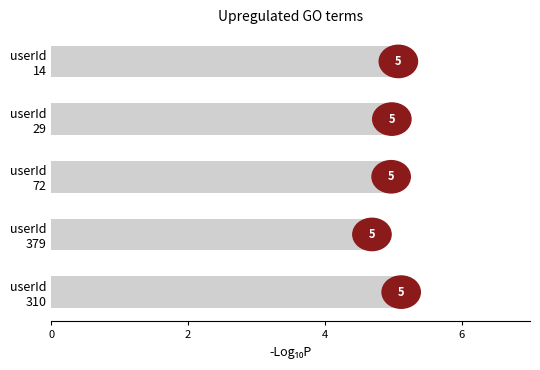

What is the value of the 2nd bar from the top?

5.0